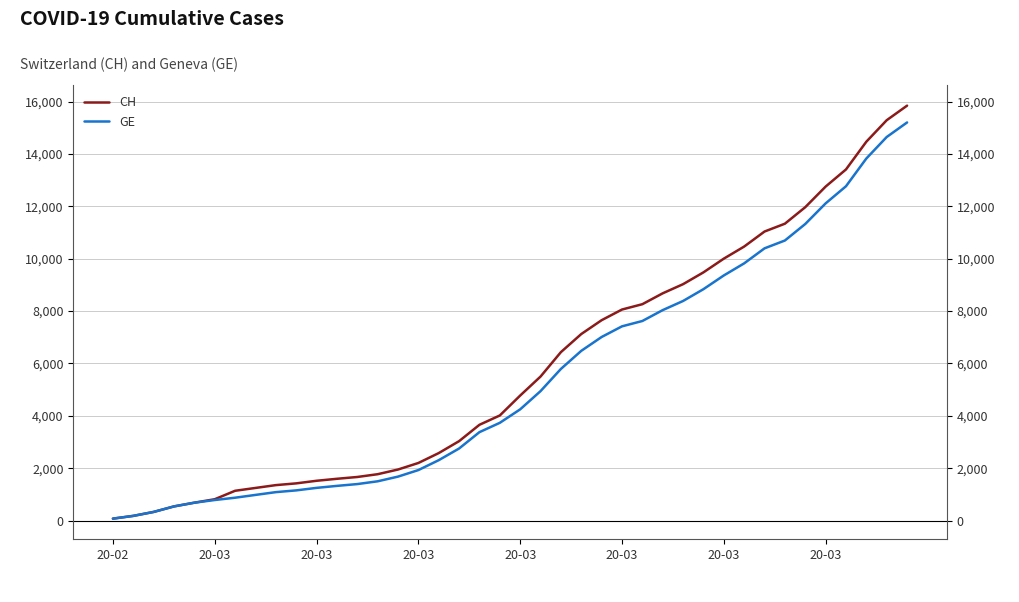

How many values in the GE series exceed 4248?

19